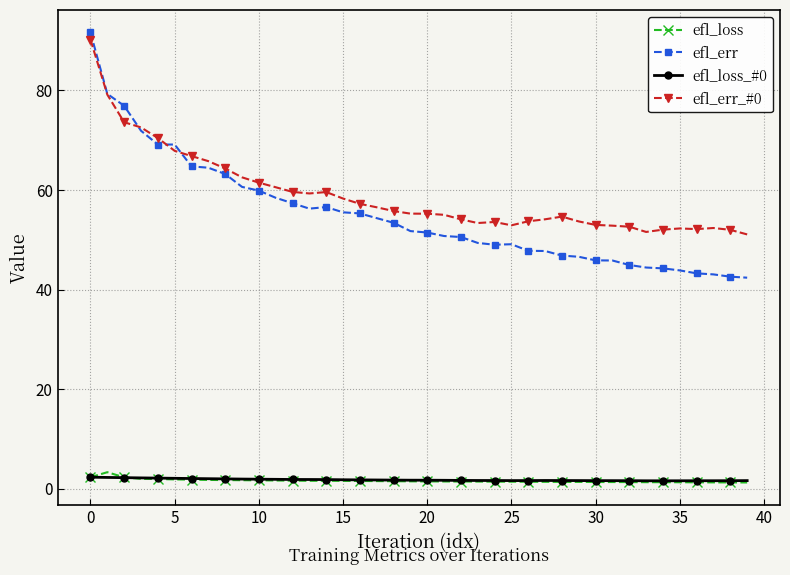

What is the average value of the efl_loss series?

1.6